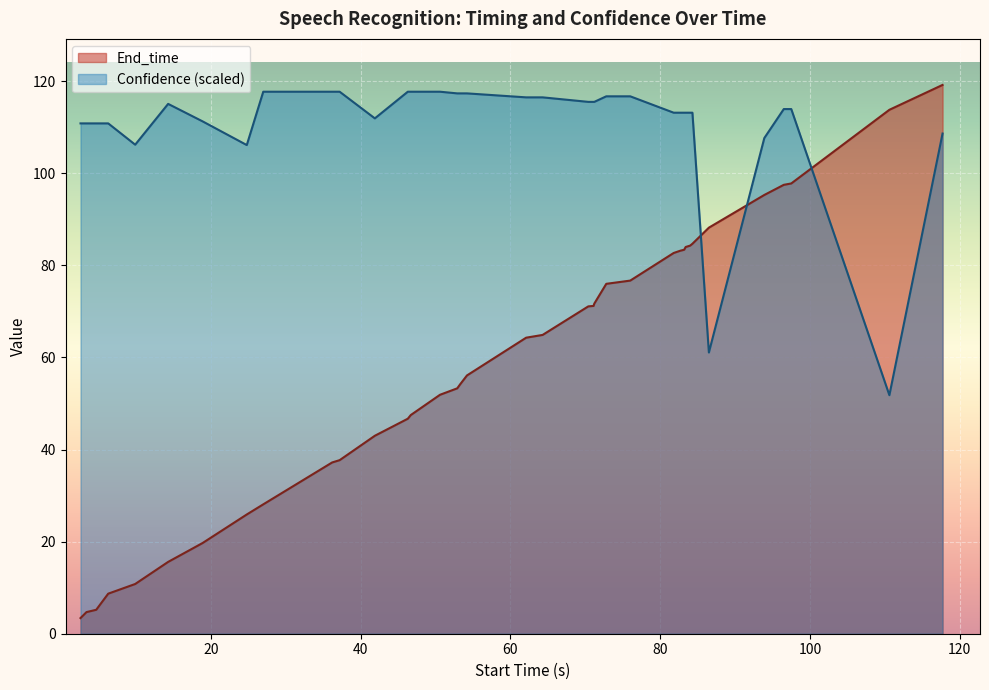

What is the difference between the maximum and minimum values in the Confidence (scaled) series?

65.9